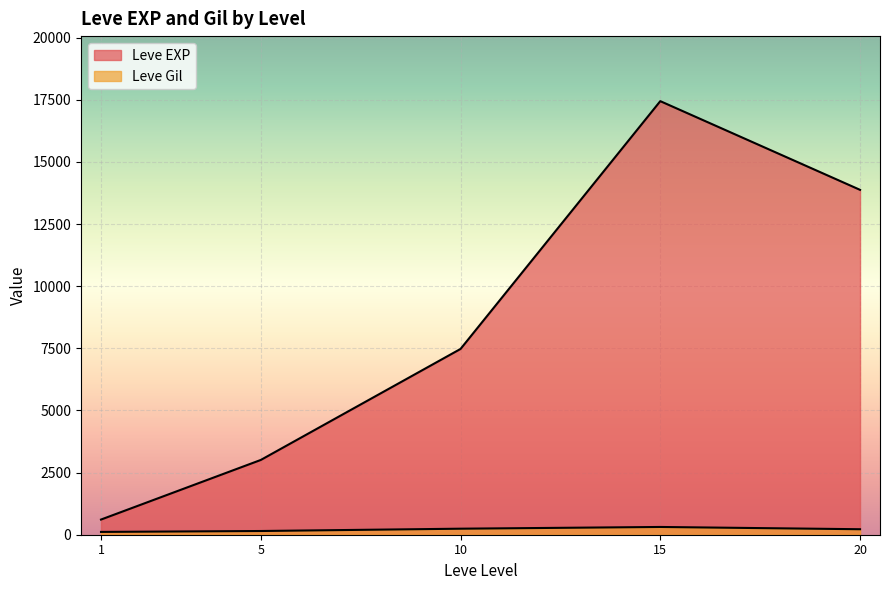

True or false: Leve EXP and Leve Gil intersect in this chart.

False